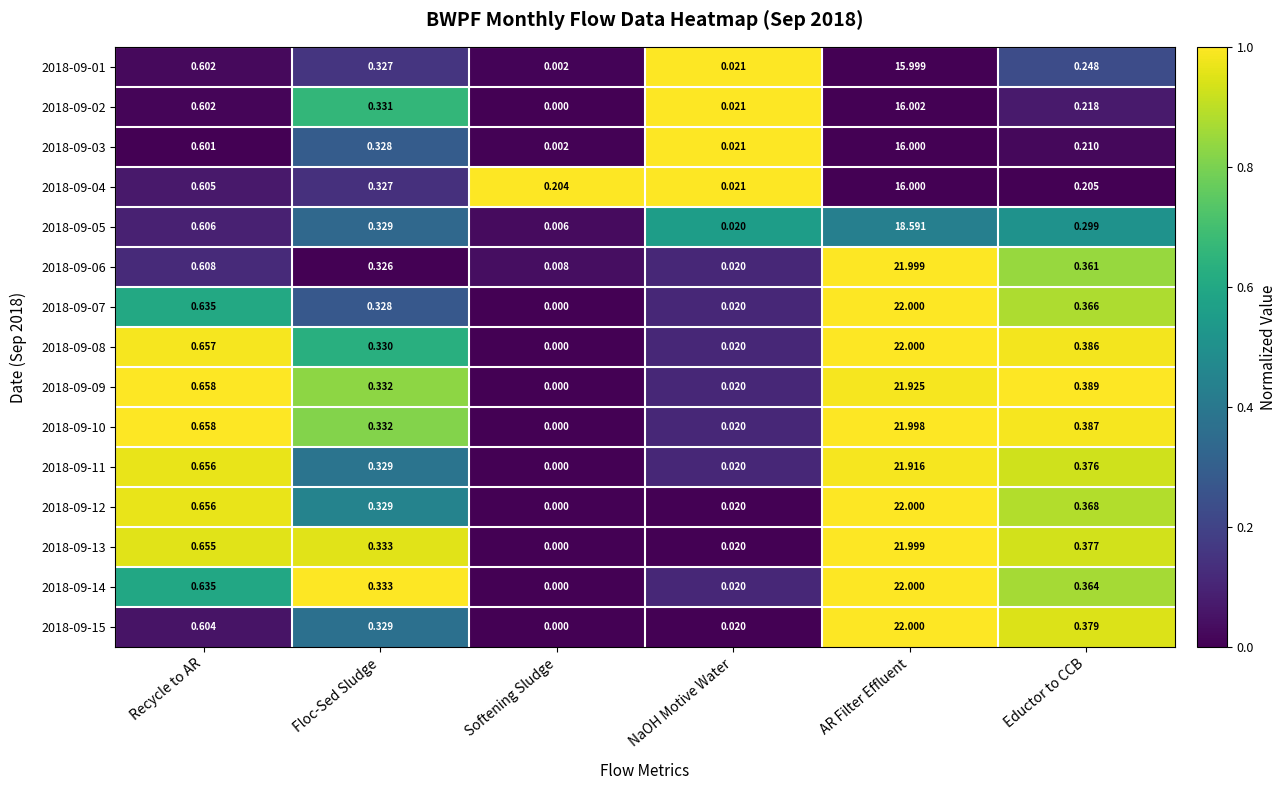

Rank the categories by 2018-09-15 value from highest to lowest.

AR Filter Effluent, Recycle to AR, Eductor to CCB, Floc-Sed Sludge, NaOH Motive Water, Softening Sludge